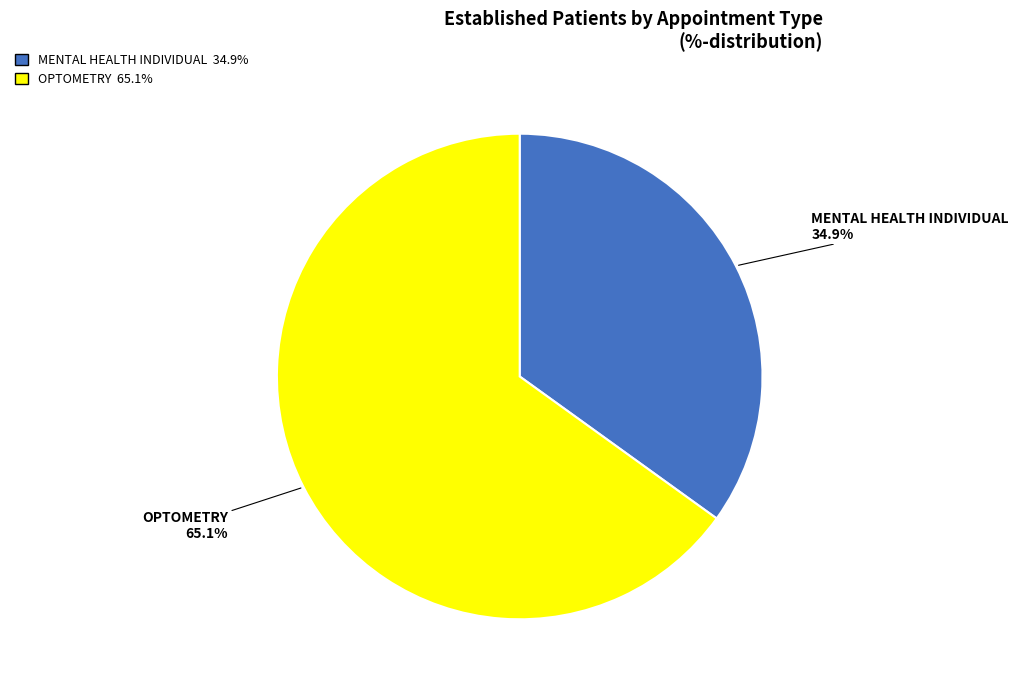

What is the smallest slice in the pie chart?

MENTAL HEALTH INDIVIDUAL